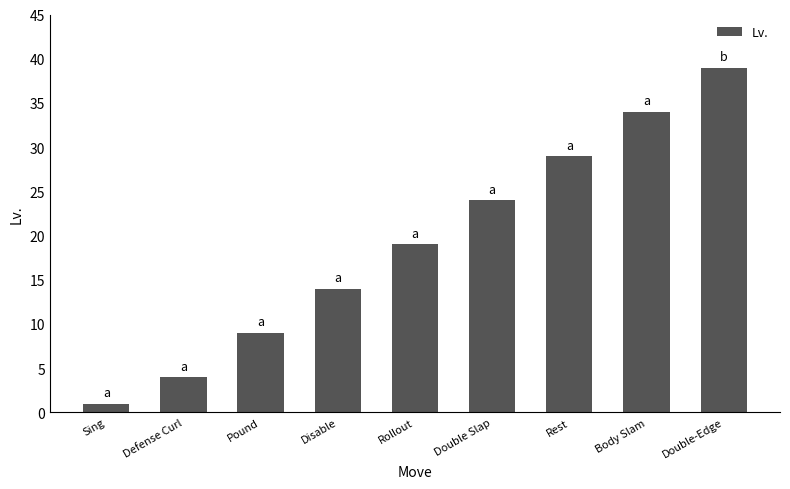

Are the bars horizontal?

No